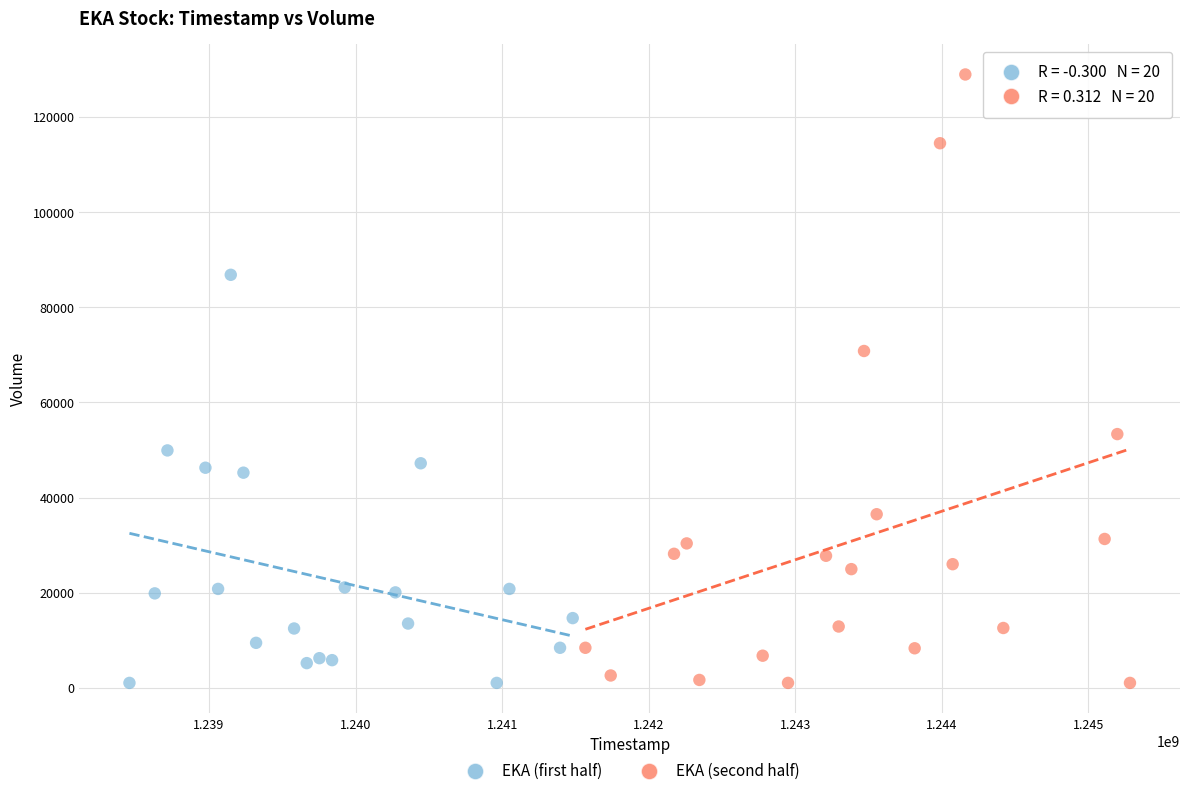

Which series has the largest Y range (max minus min)?

EKA (second half)